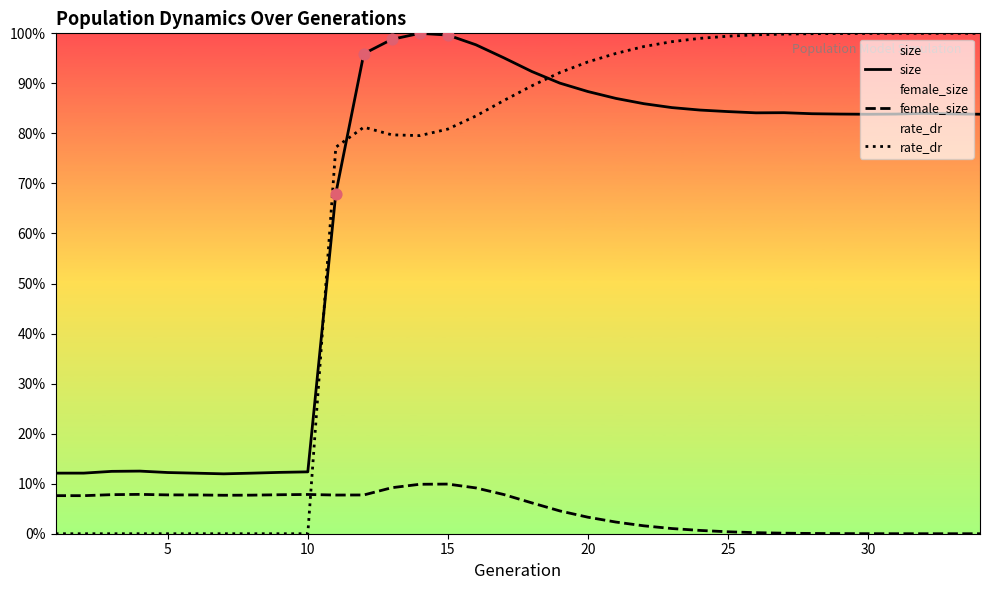

At how many categories does at least one series exceed 0?

34